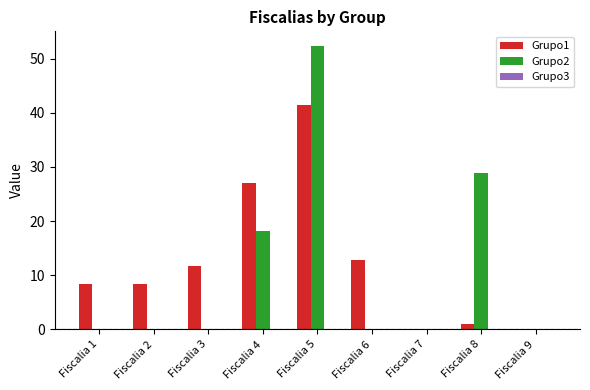

At which label does Grupo1 reach its peak?

Fiscalia 5